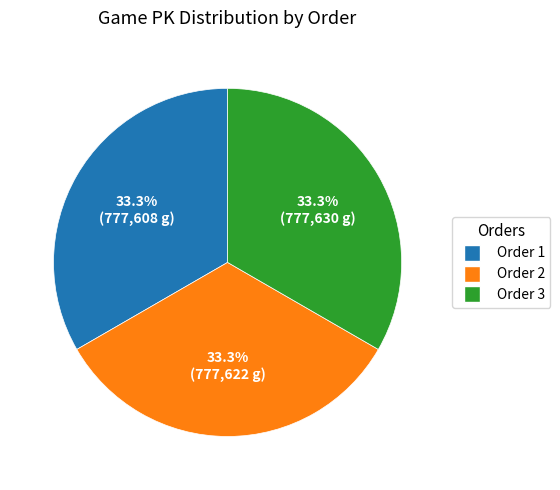

What percentage do Order 2 and Order 1 together represent?

66.7%